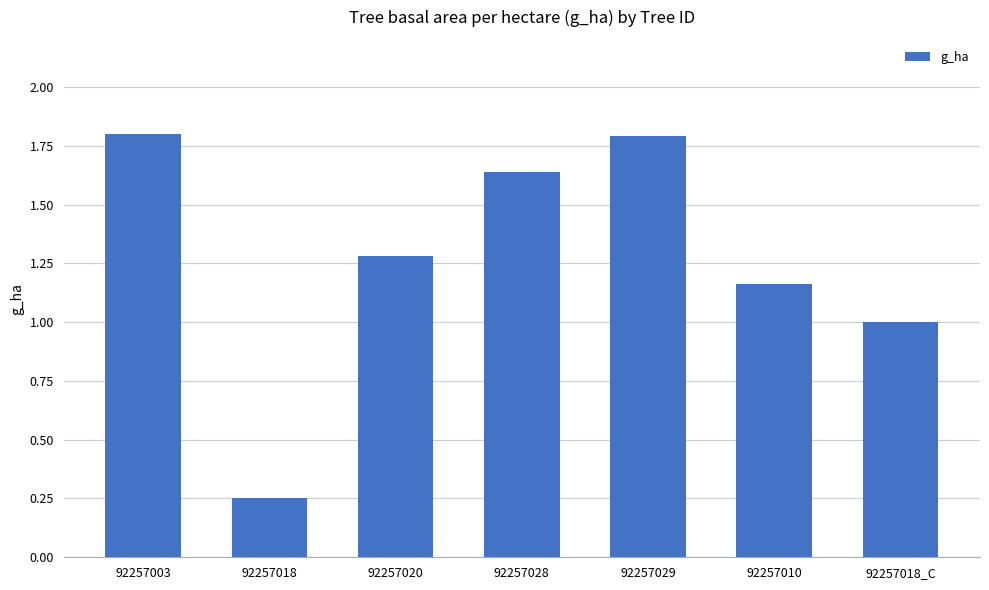

What is the maximum value shown in the chart?

1.8